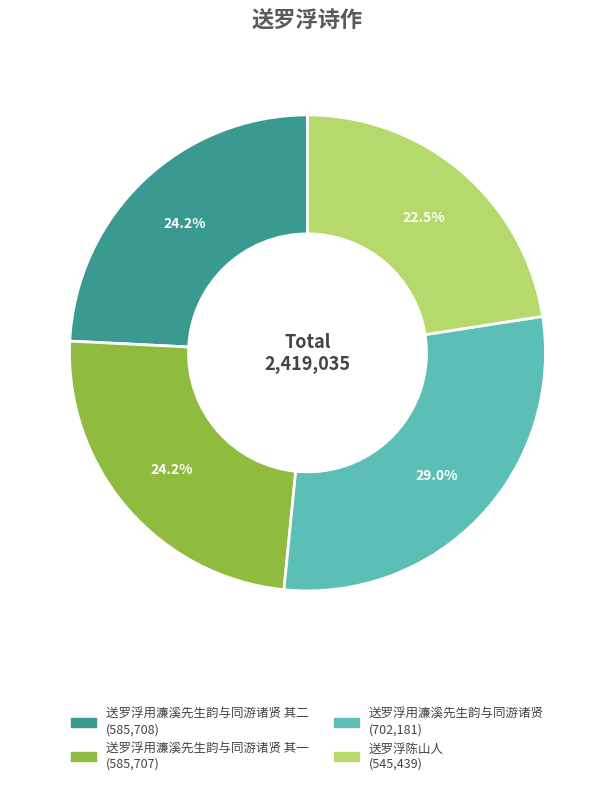

Is there any slice that represents more than half of the pie?

No